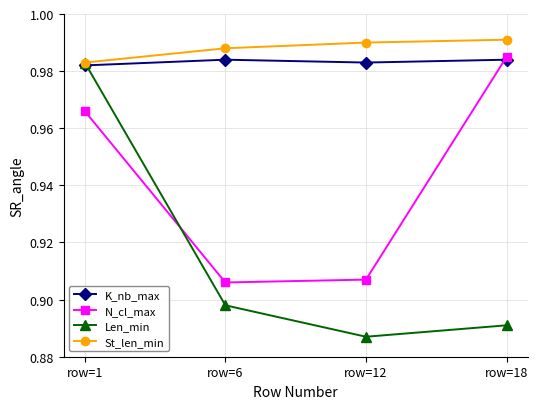

Which category has the lowest value in the Len_min series?

row=12